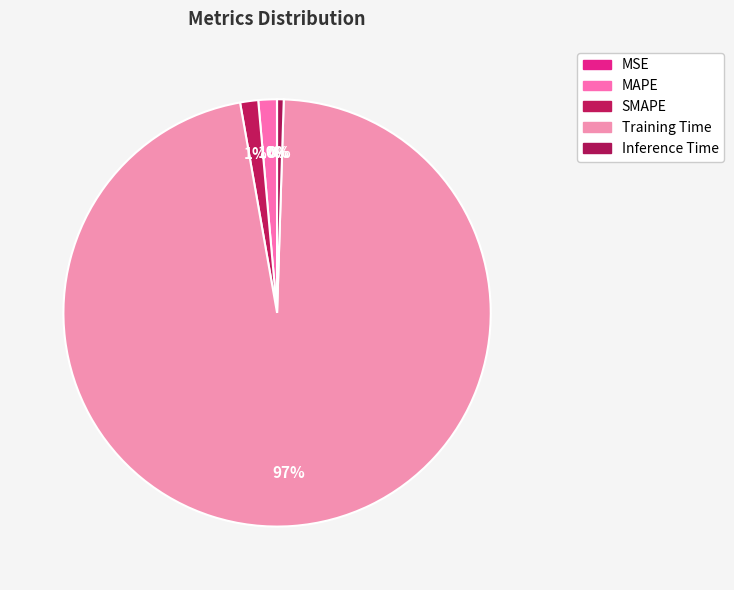

How many segments does this pie chart have?

5